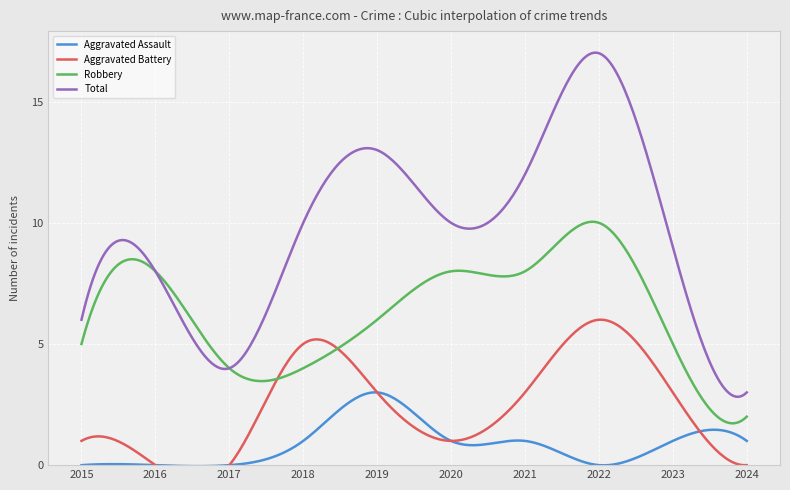

In Aggravated Battery, how many points are higher than both neighbors (excluding endpoints)?

2